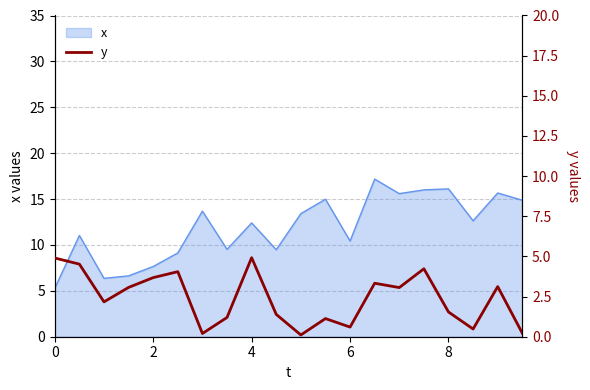

What is the maximum value shown in the chart?

4.9